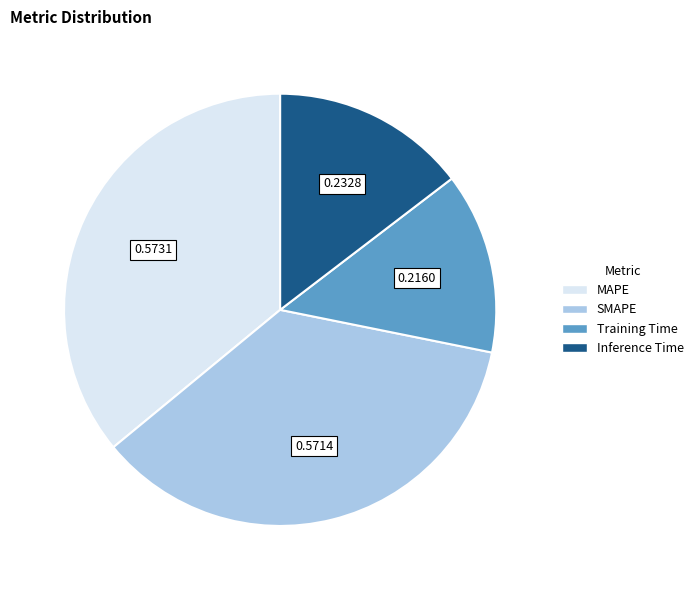

Which has a higher value, Training Time or Inference Time?

Inference Time